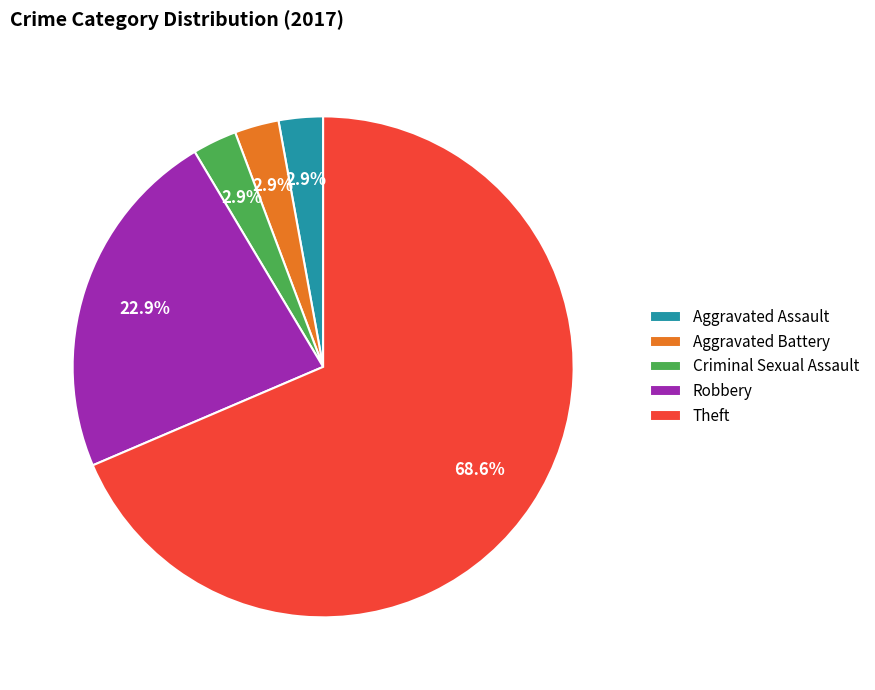

Count the number of slices in the pie.

5